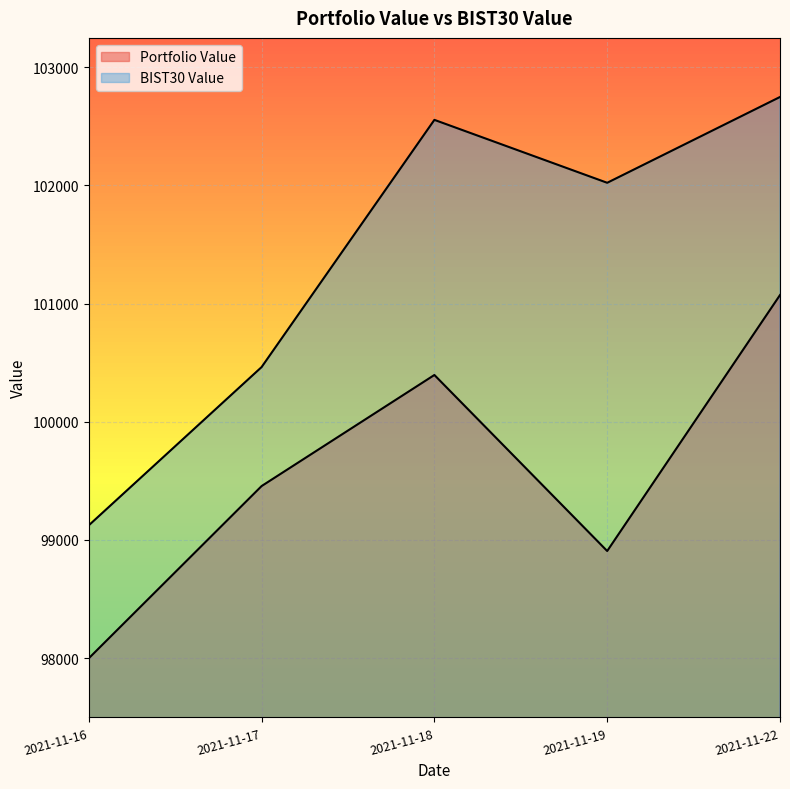

Reading left to right, what are all the values shown in this chart?

Portfolio Value: 97998.6	99455.7	100395.6	98906.4	101071.9
BIST30 Value: 99123.6	100462.4	102554.0	102021.7	102747.6